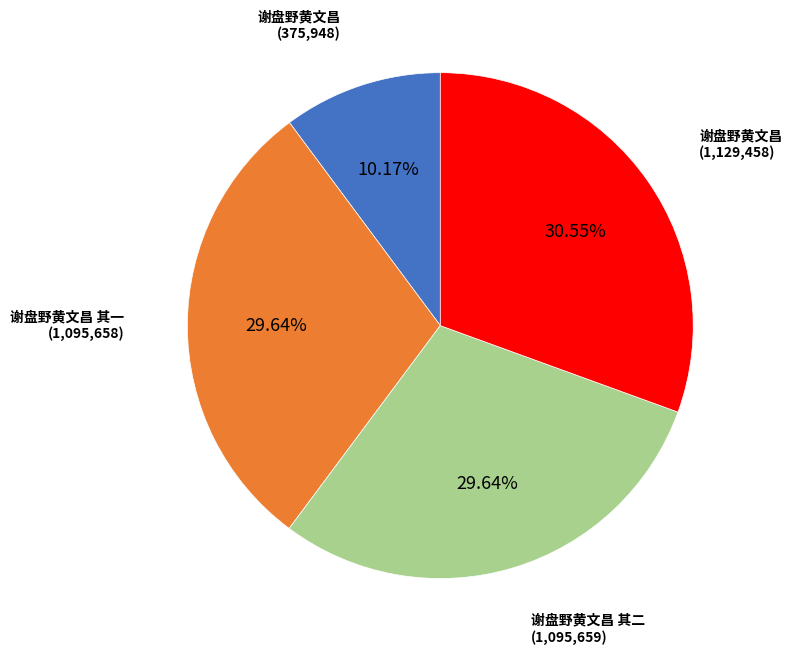

Is there any slice that represents more than half of the pie?

No